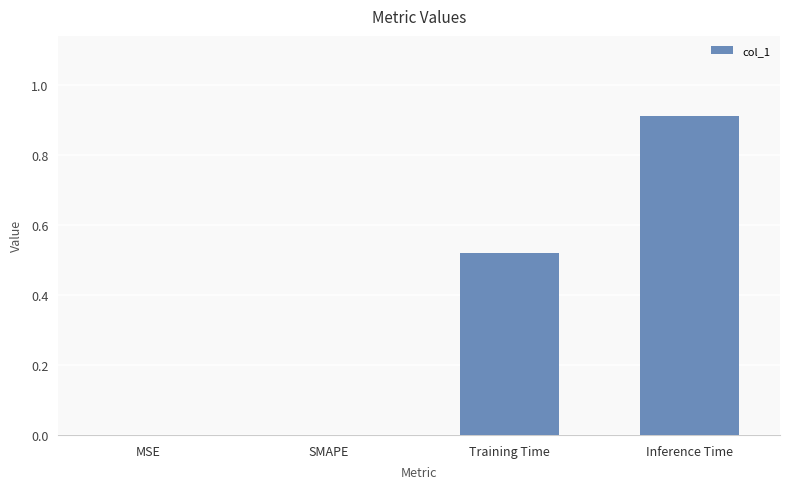

Which category has the highest value across all series?

Inference Time